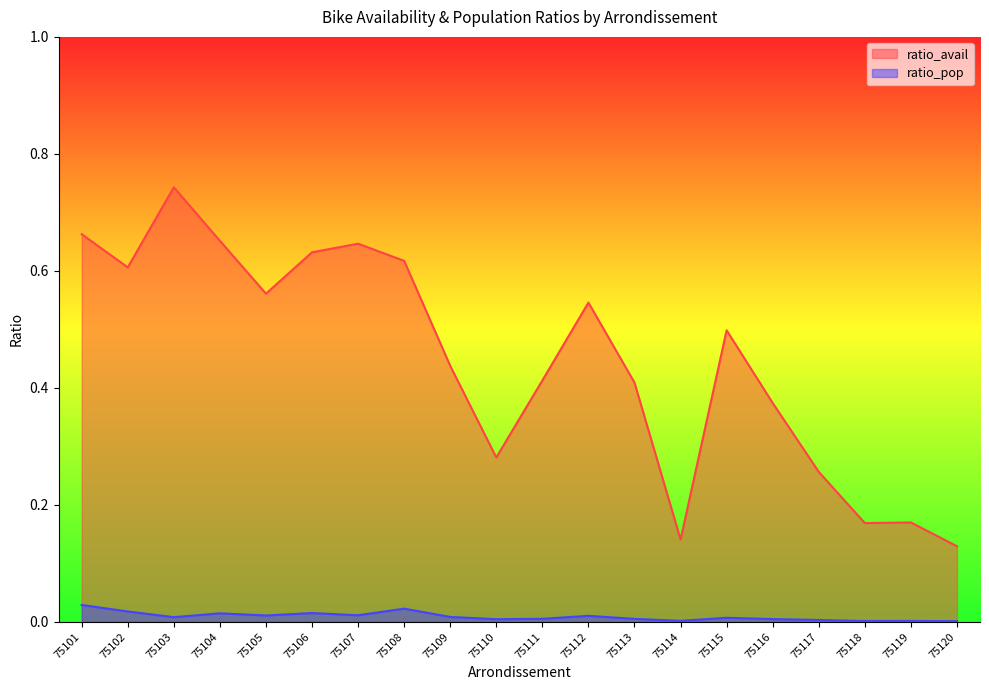

Reading left to right, list all the values displayed in this chart.

ratio_avail: 0.7	0.6	0.7	0.7	0.6	0.6	0.6	0.6	0.4	0.3	0.4	0.5	0.4	0.1	0.5	0.4	0.3	0.2	0.2	0.1
ratio_pop: 0.0	0.0	0.0	0.0	0.0	0.0	0.0	0.0	0.0	0.0	0.0	0.0	0.0	0.0	0.0	0.0	0.0	0.0	0.0	0.0